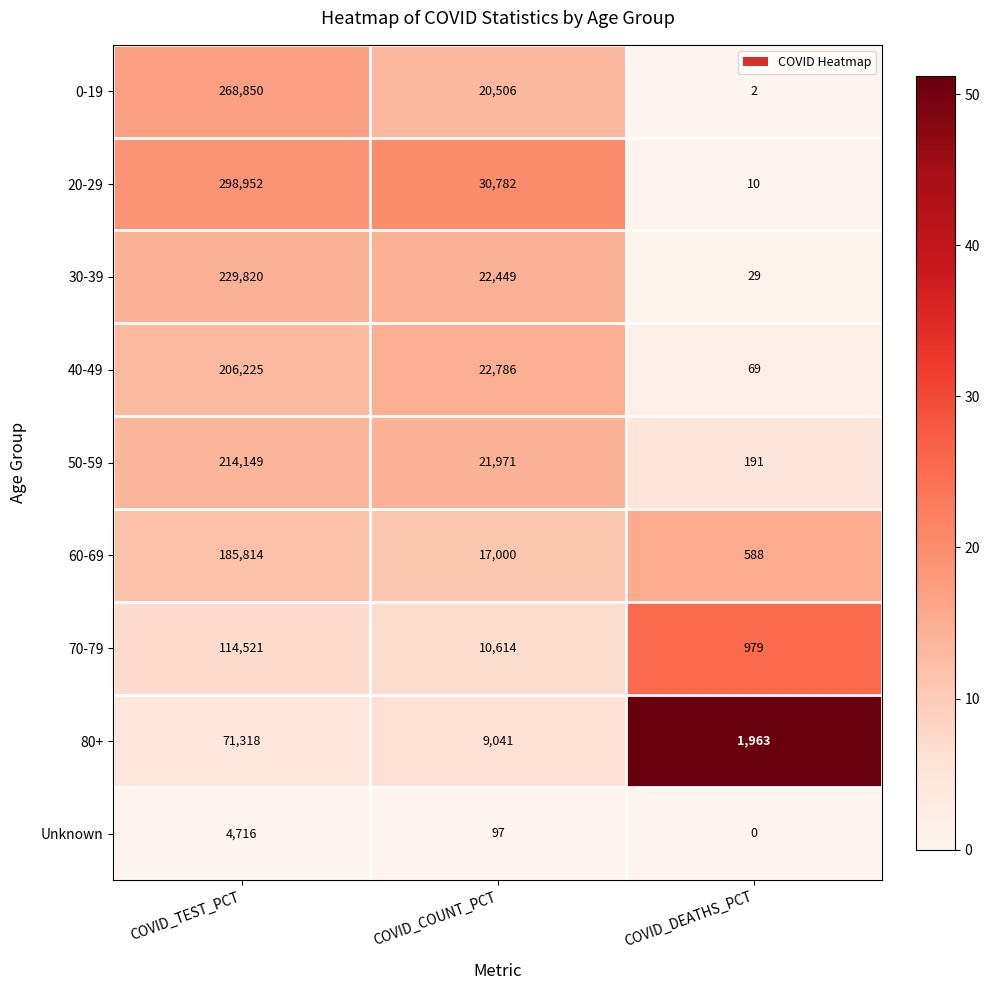

Reading left to right, extract all data points from this chart.

0-19: 268850	20506	2
20-29: 298952	30782	10
30-39: 229820	22449	29
40-49: 206225	22786	69
50-59: 214149	21971	191
60-69: 185814	17000	588
70-79: 114521	10614	979
80+: 71318	9041	1963
Unknown: 4716	97	0